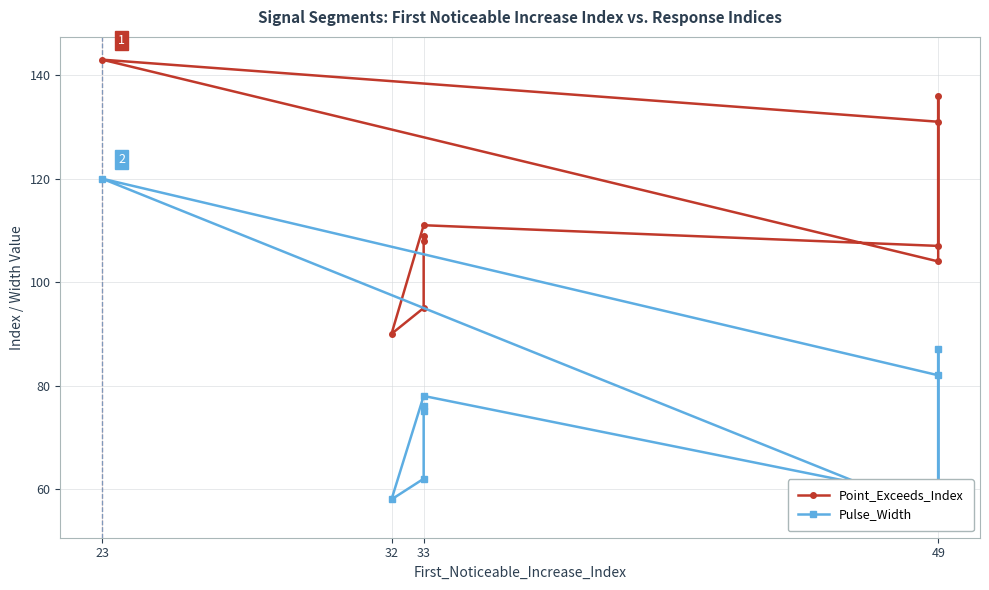

Which series has the widest spread of values?

Pulse_Width